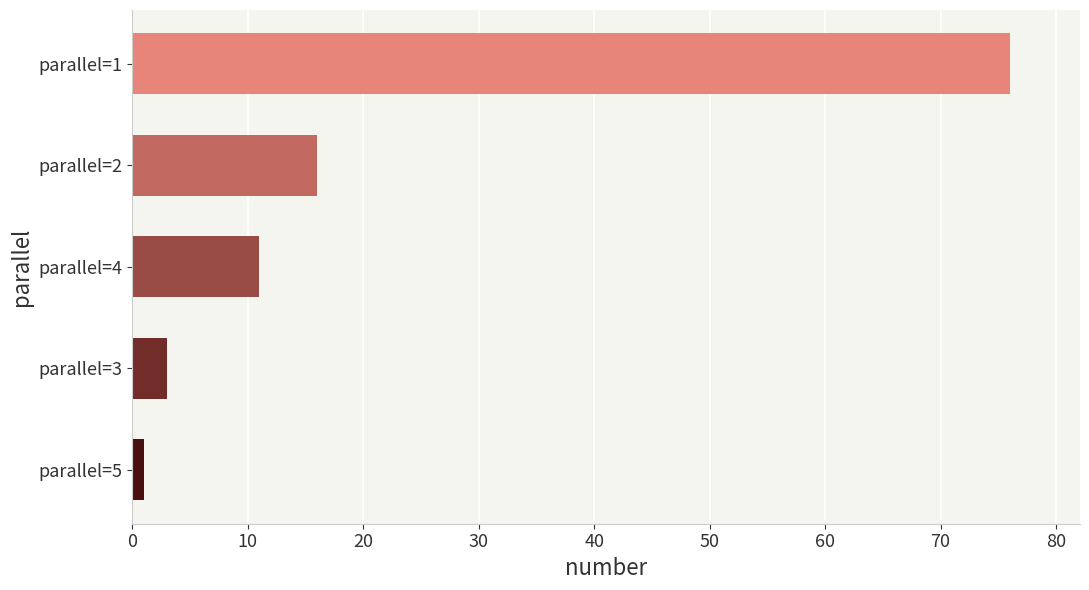

At which label is the value closest to 38?

parallel=2